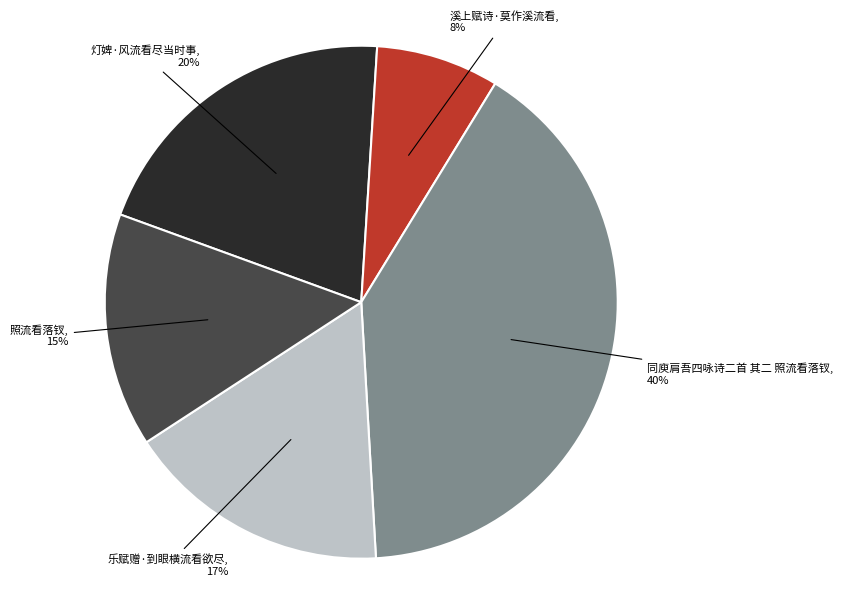

What is the ratio of the value at 照流看落钗 to the value at 溪上赋诗·莫作溪流看?

1.9